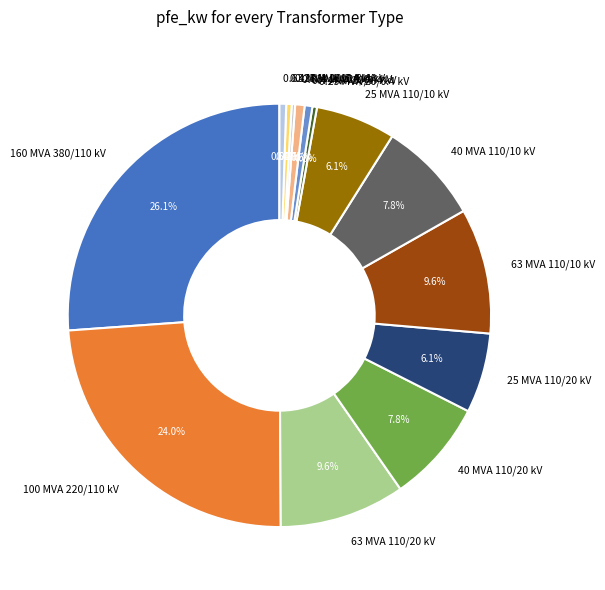

What percentage is NOT represented by 25 MVA 110/20 kV?

93.9%